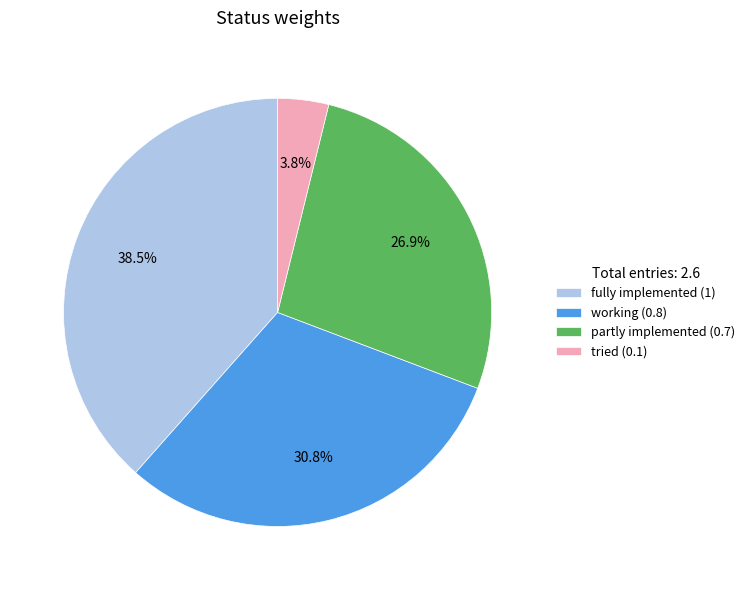

Is the sum of partly implemented (0.7) and tried (0.1) greater than half?

No